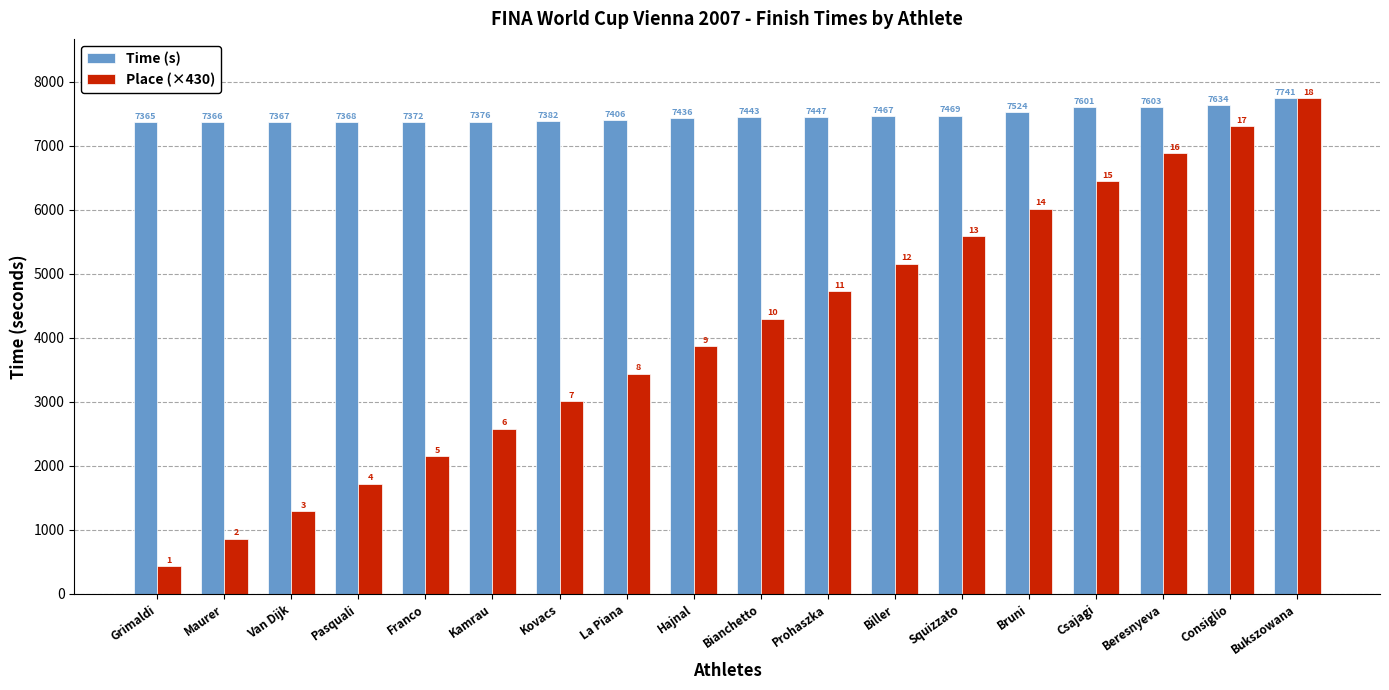

Are the bars grouped side by side (vs. stacked)?

Yes